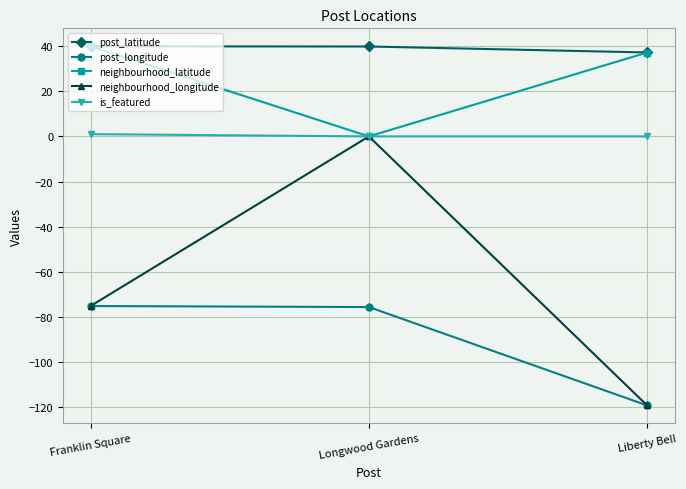

At which label is neighbourhood_longitude closest to -59?

Franklin Square